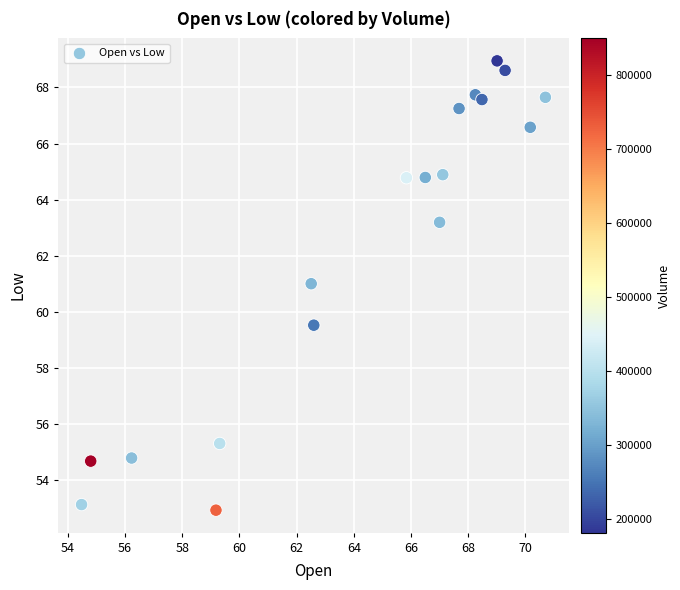

What Y value in the scatter plot is closest to 60?

59.5